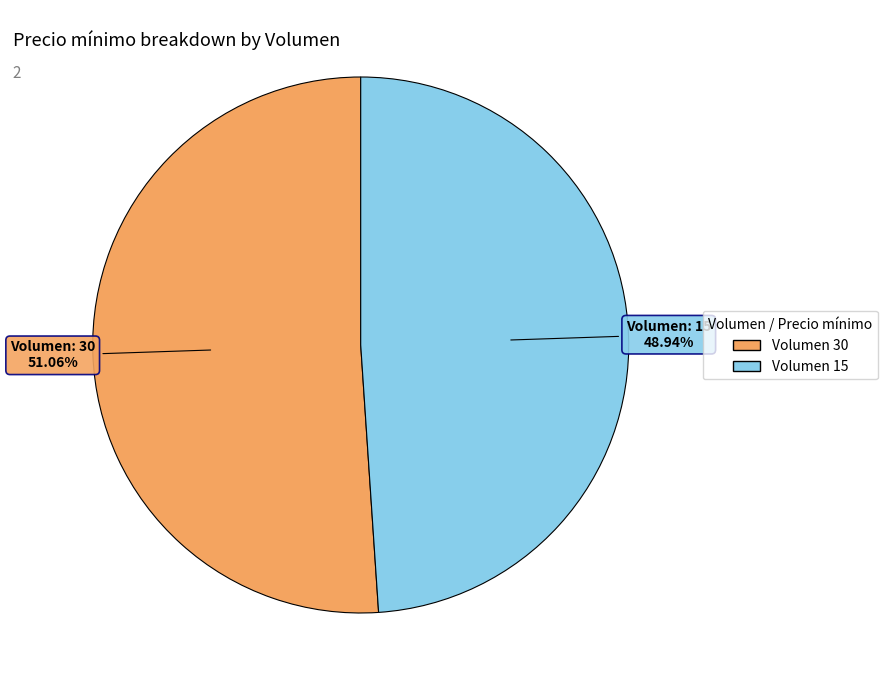

Does any single category account for the majority?

Yes